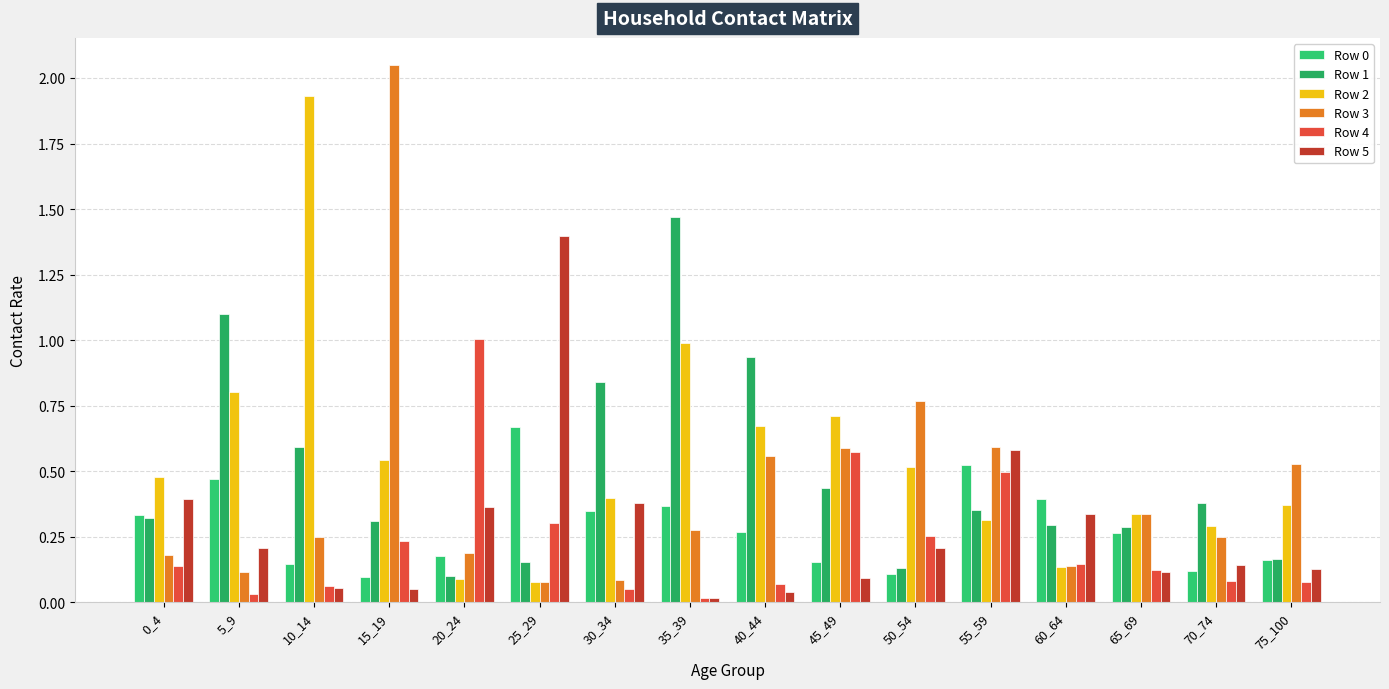

At how many categories does at least one series exceed 0?

16